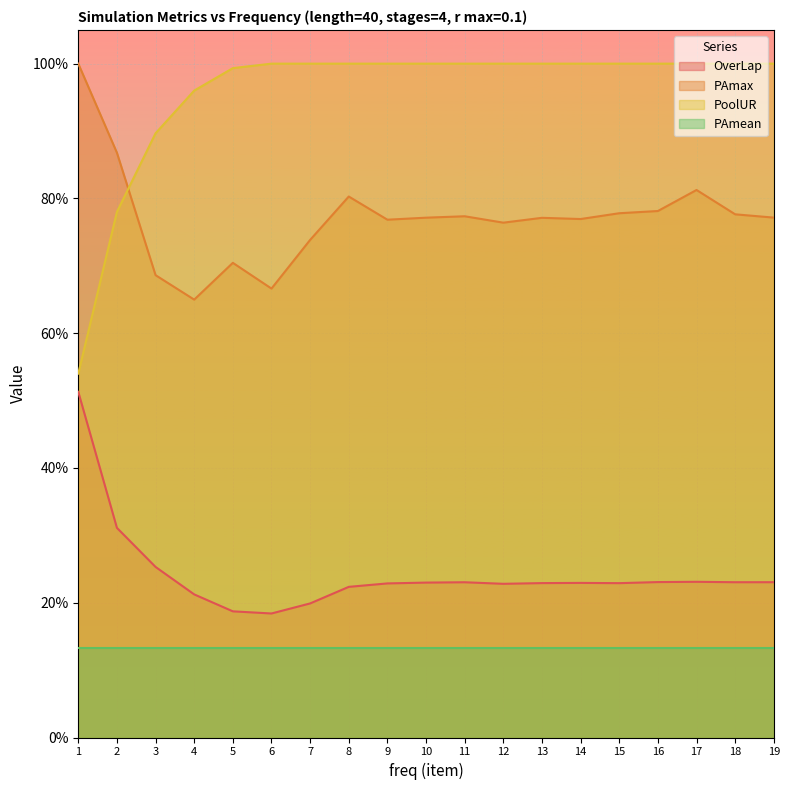

Between 8 and 5, which is larger?

8